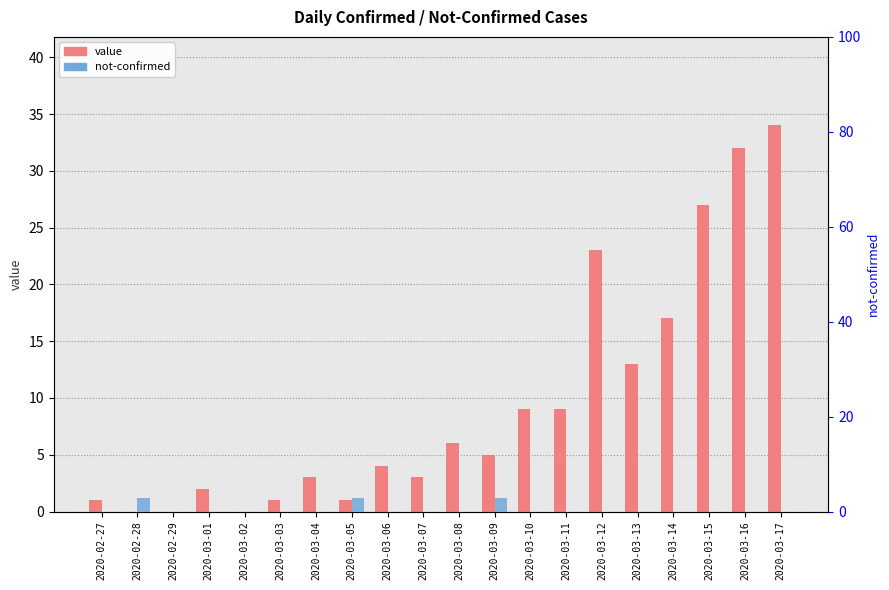

Which series has the largest total across all categories?

value